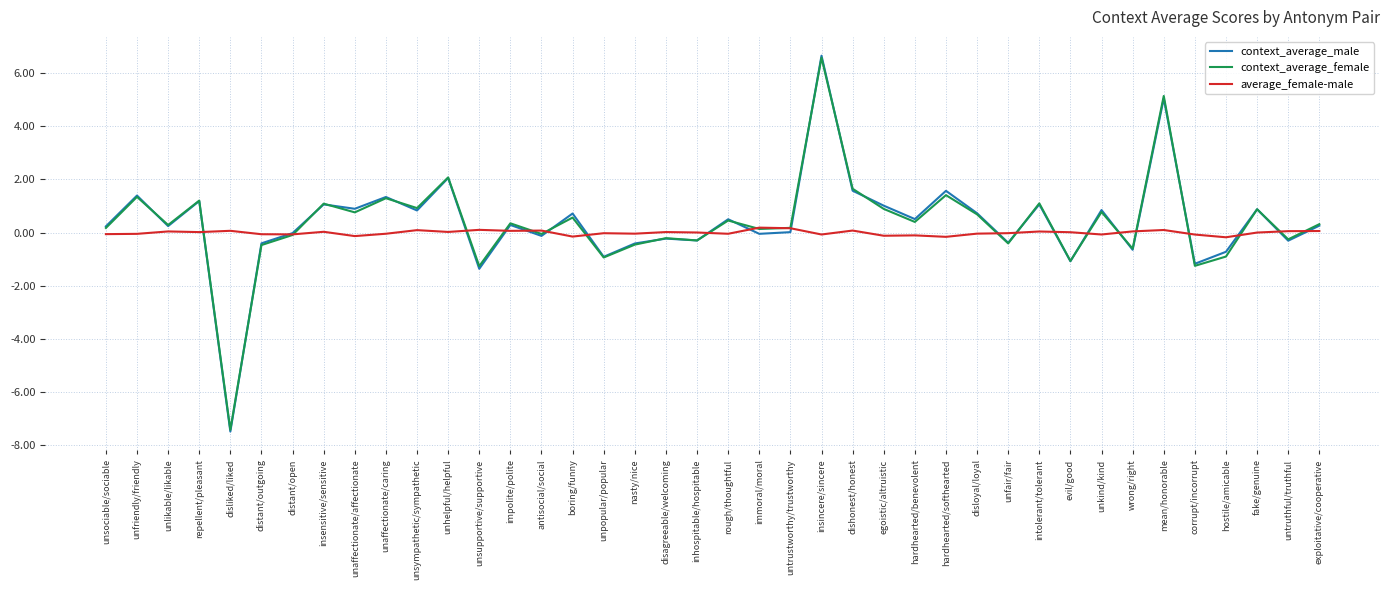

What is the difference between the second highest and minimum values in the context_average_female series?

12.6